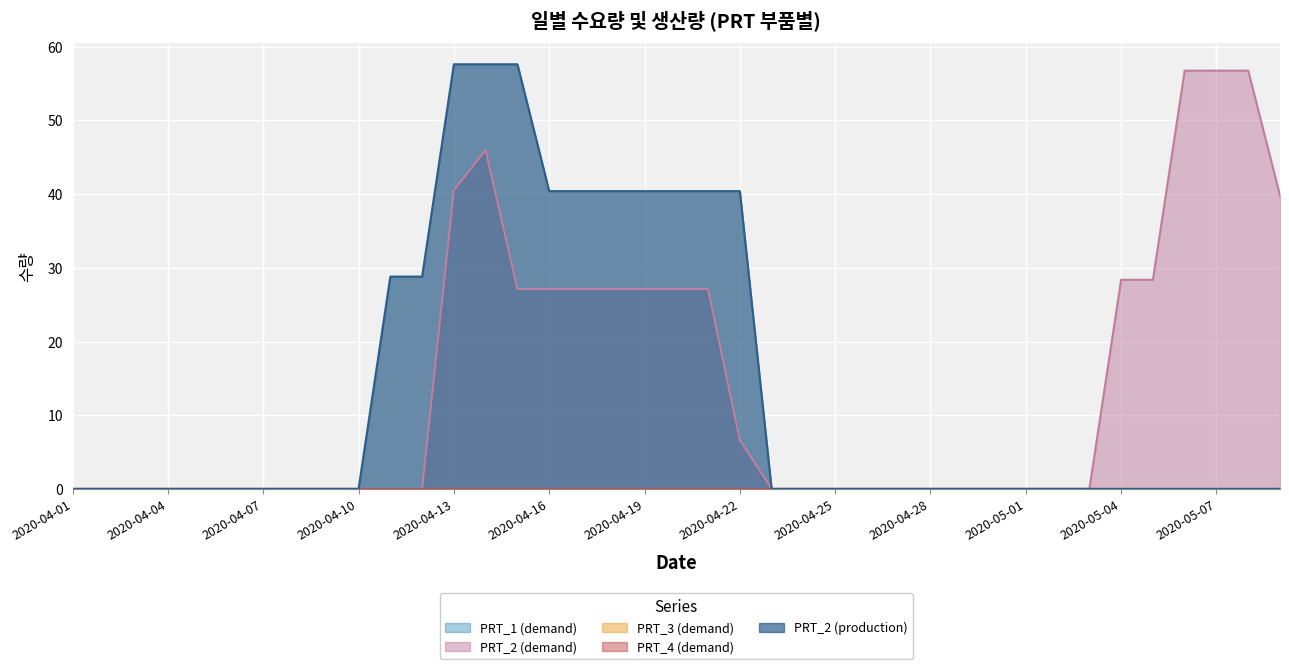

True or false: PRT_4 (demand) has more than 1 points higher than both neighbors.

False